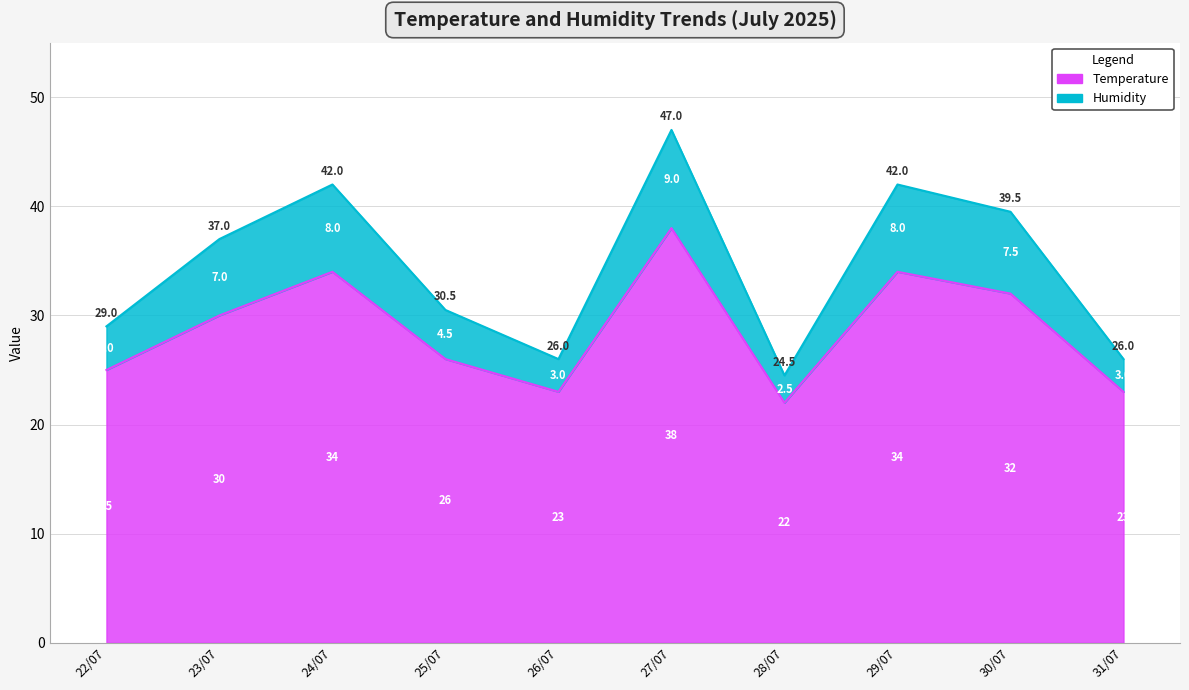

How many interior local peaks does the Temperature series have?

3